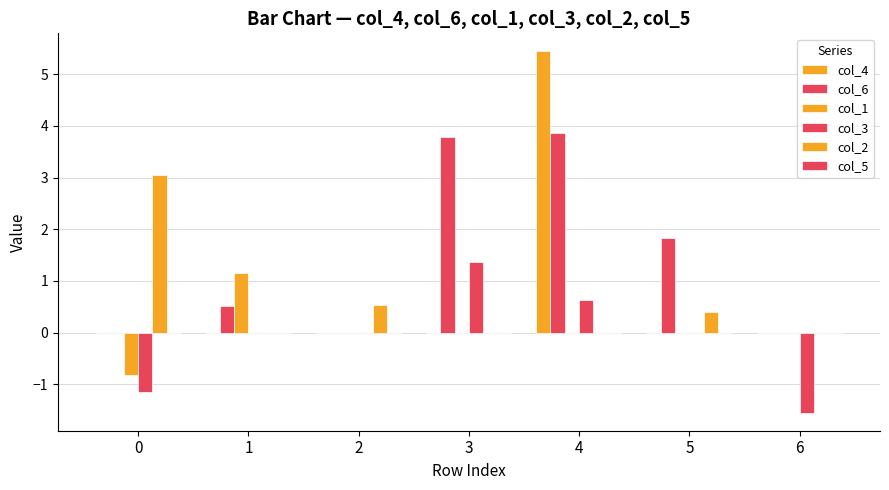

How many distinct data groups are displayed?

5